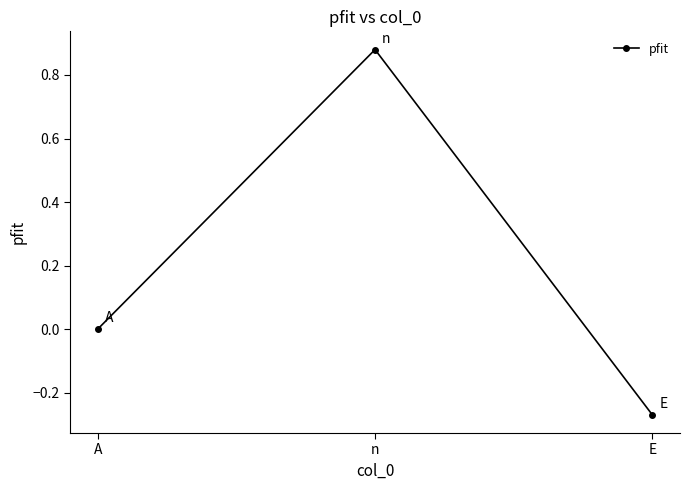

What is the label of the 1st point from the left?

A